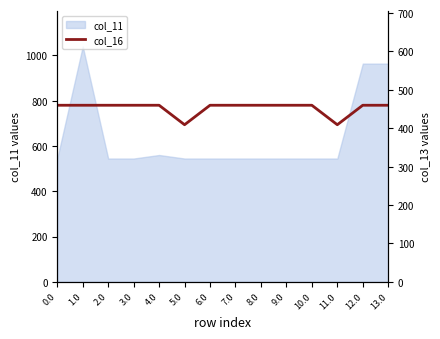

What is the sum of all values?

10740.3